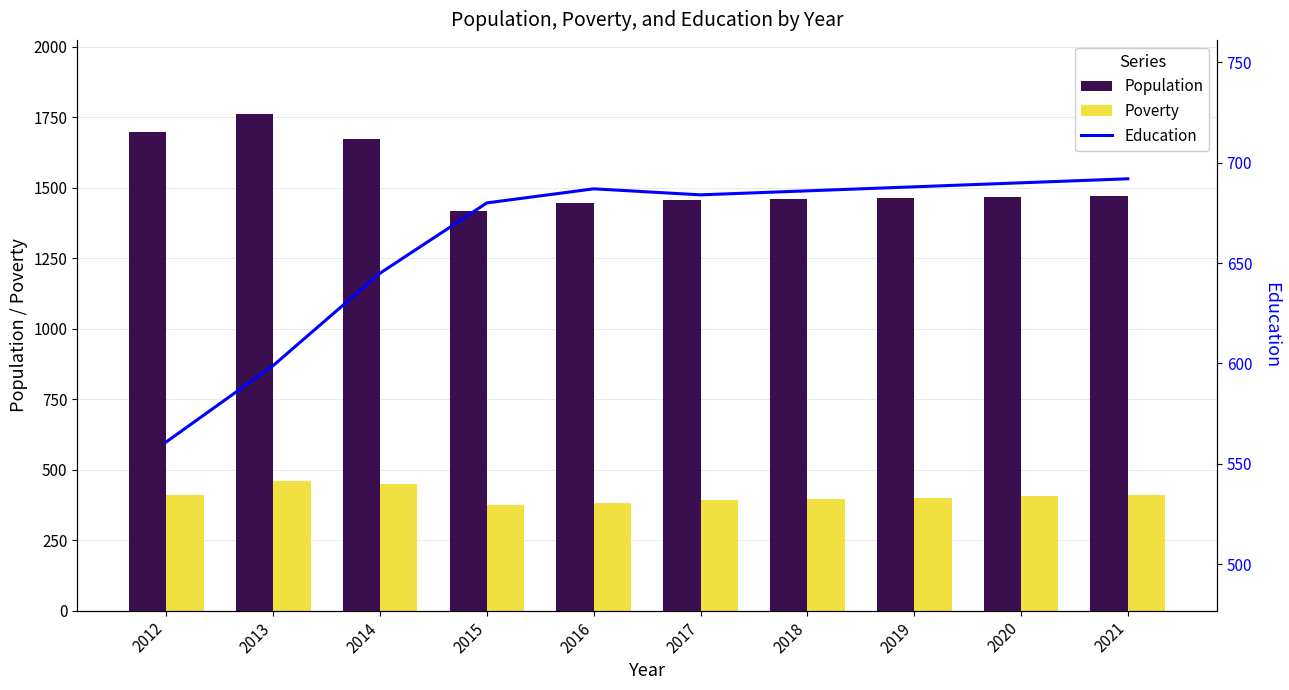

At how many categories does at least one series exceed 1518?

3